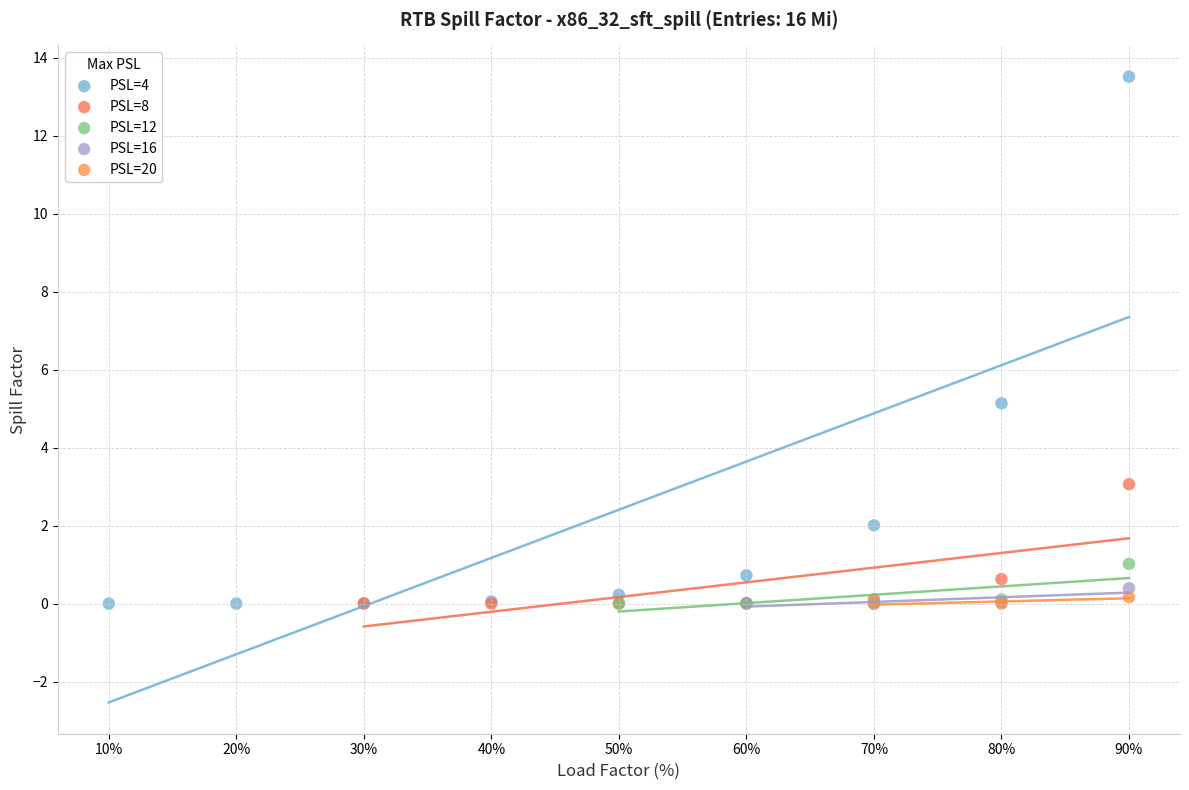

Which series has the largest Y range (max minus min)?

PSL=4